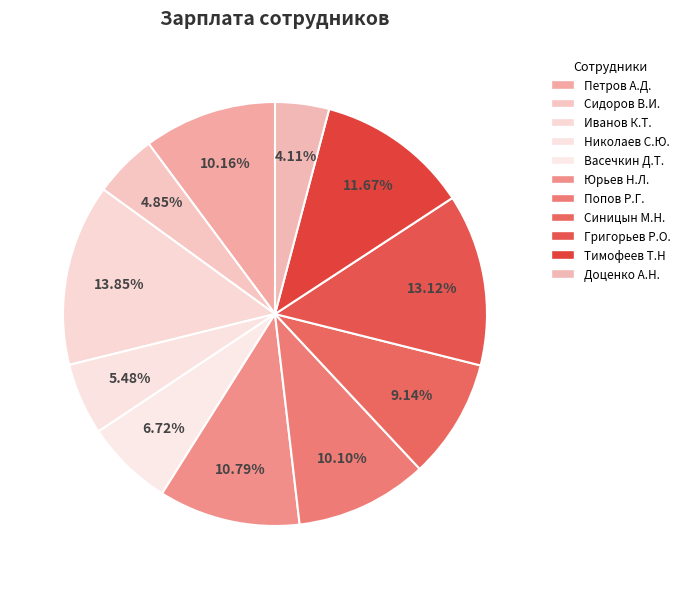

How many segments does this pie chart have?

11